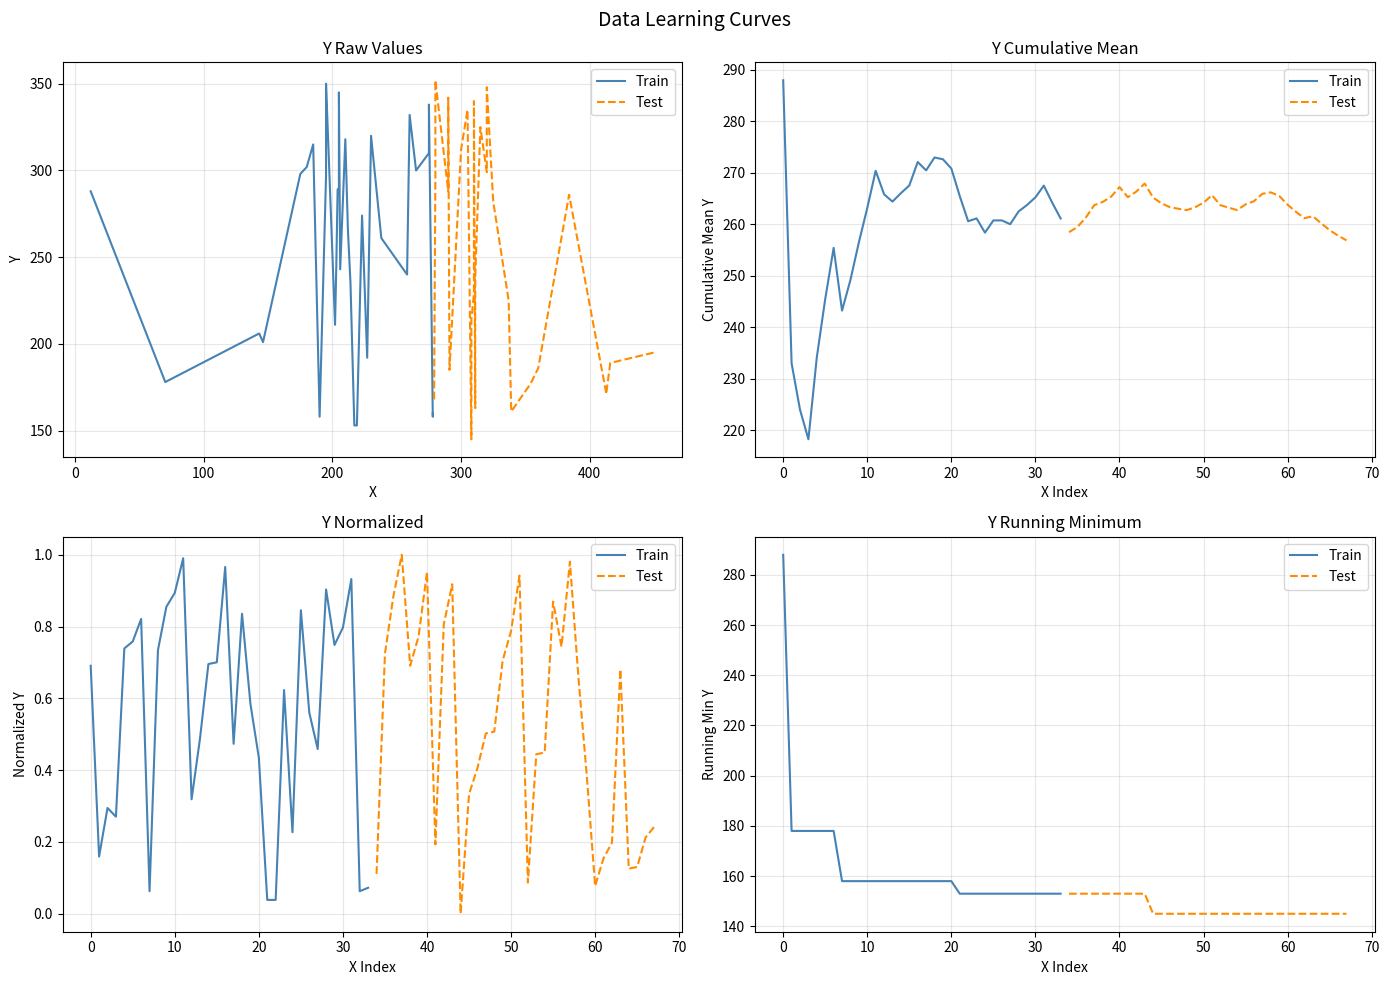

How many lines are shown in the chart?

2